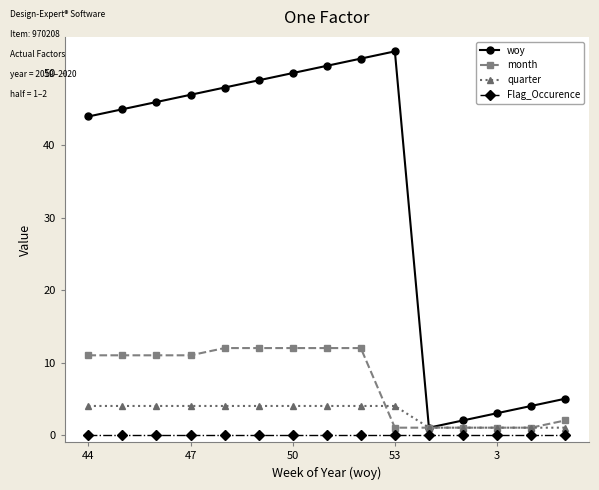

What is the maximum value shown in the chart?

53